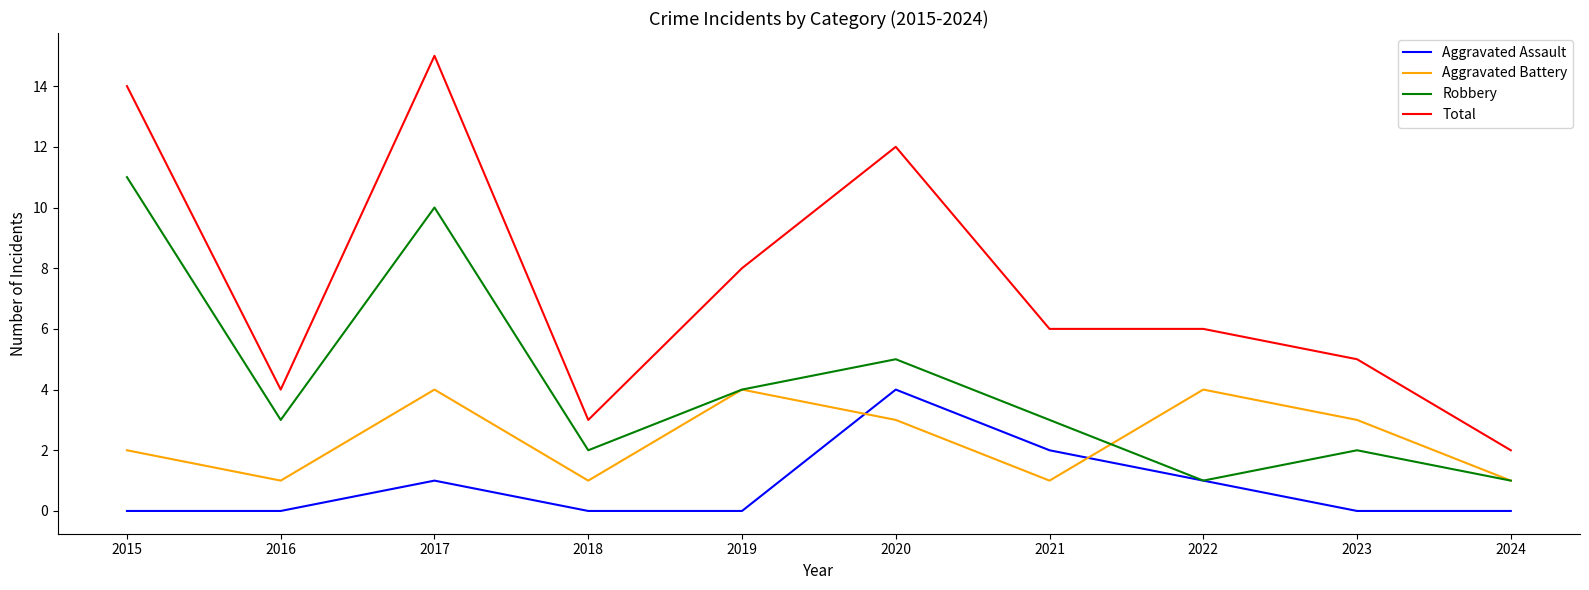

What is the total value across all series at 2016?

8